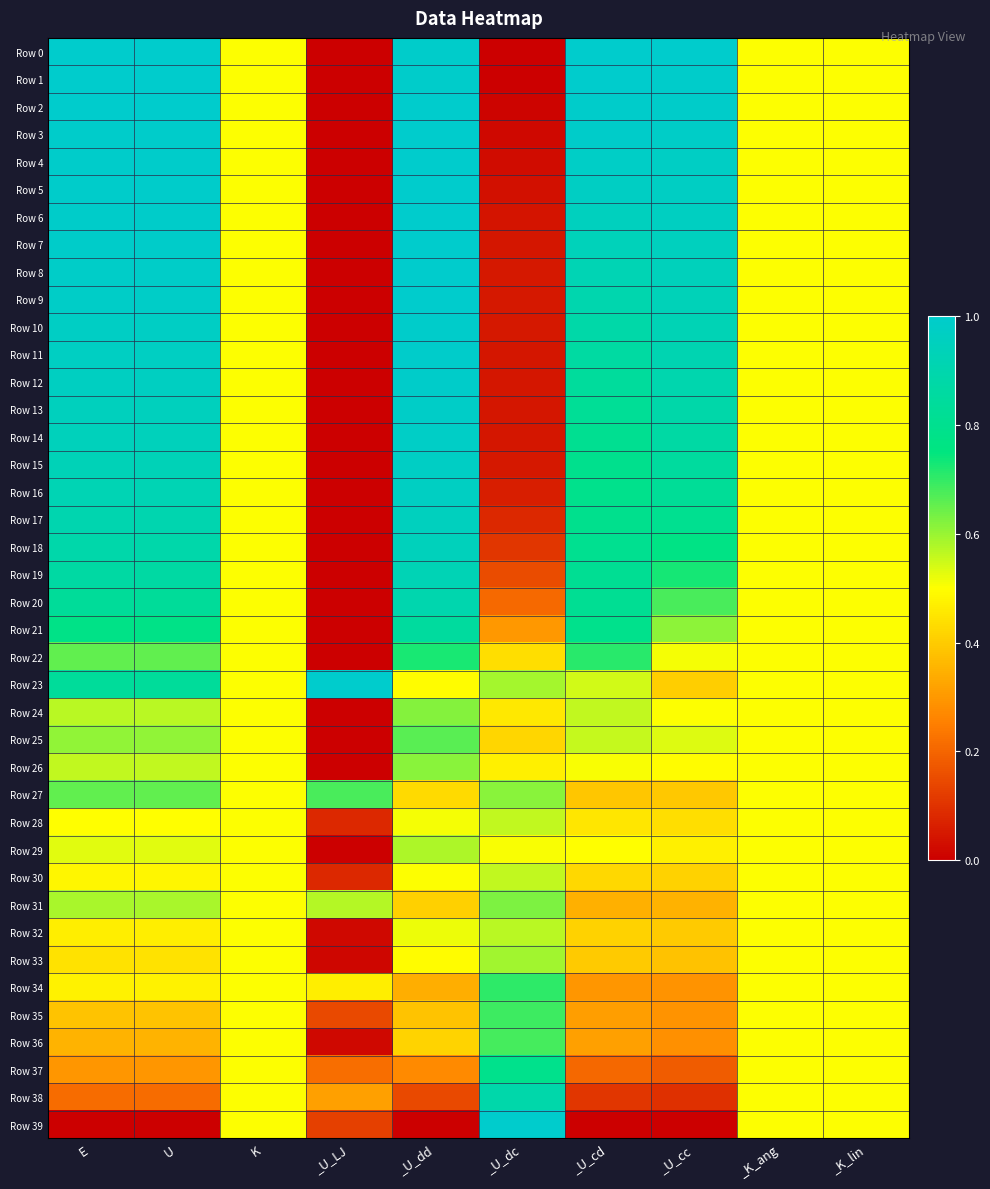

Which has a higher value, _U_dd or _U_LJ?

_U_dd